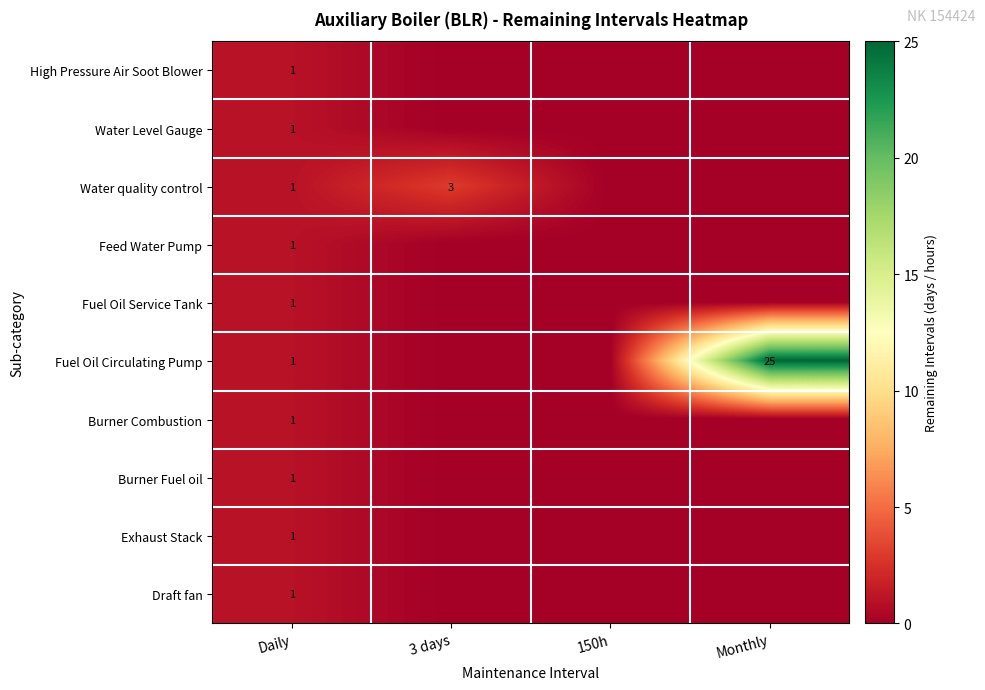

Is it true that Fuel Oil Circulating Pump equals 2 at Daily?

False